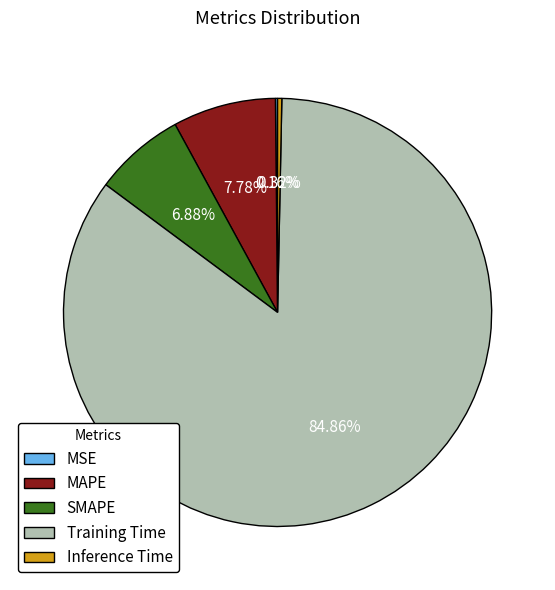

Which slice is the largest?

Training Time